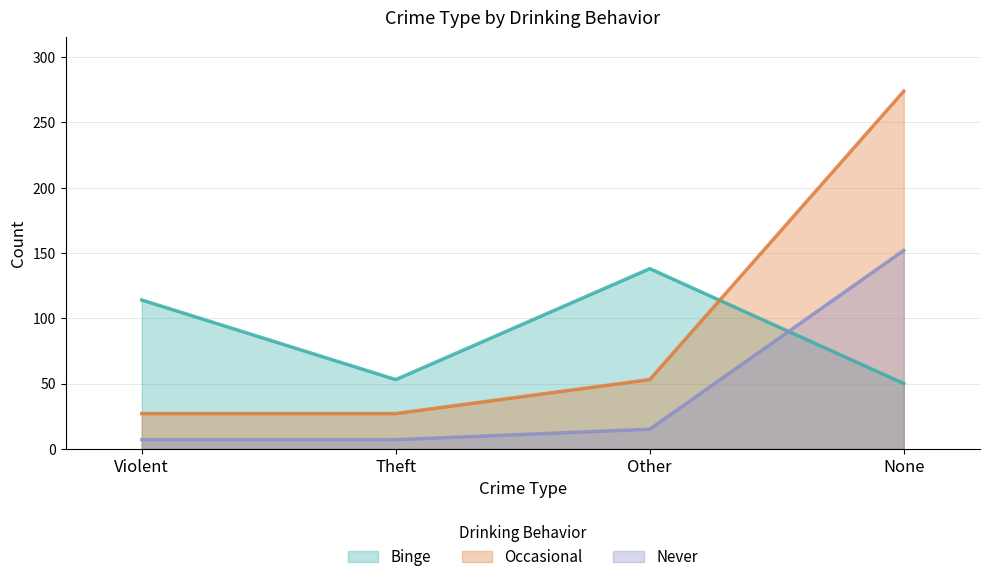

At which label is Binge closest to 94?

Violent